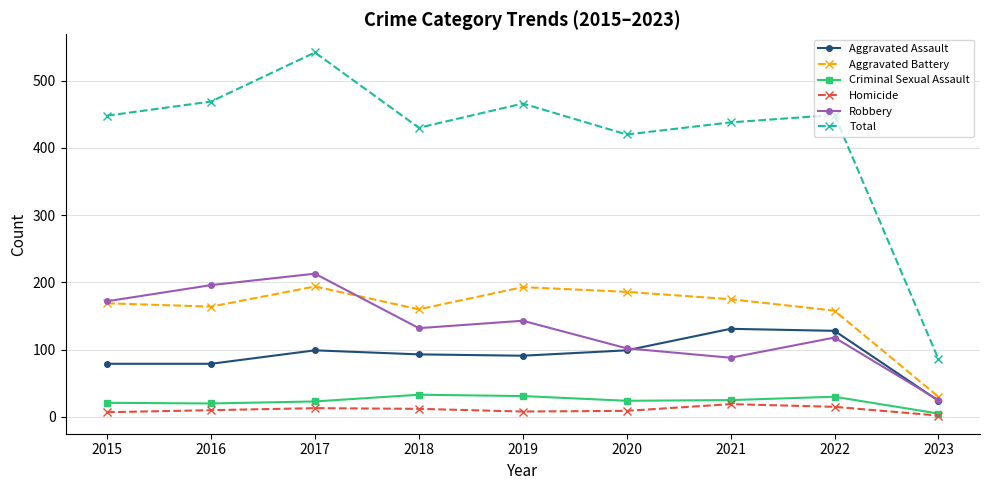

True or false: Criminal Sexual Assault and Aggravated Battery cross at least once.

False